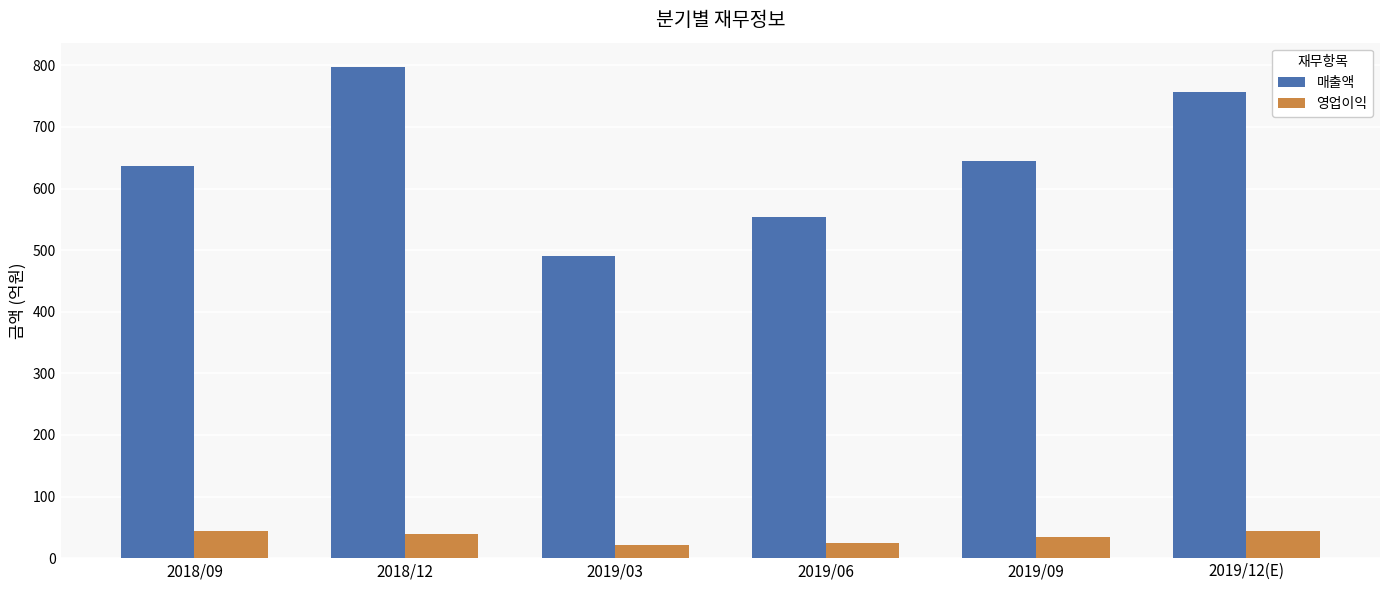

Does the chart contain any negative values?

No